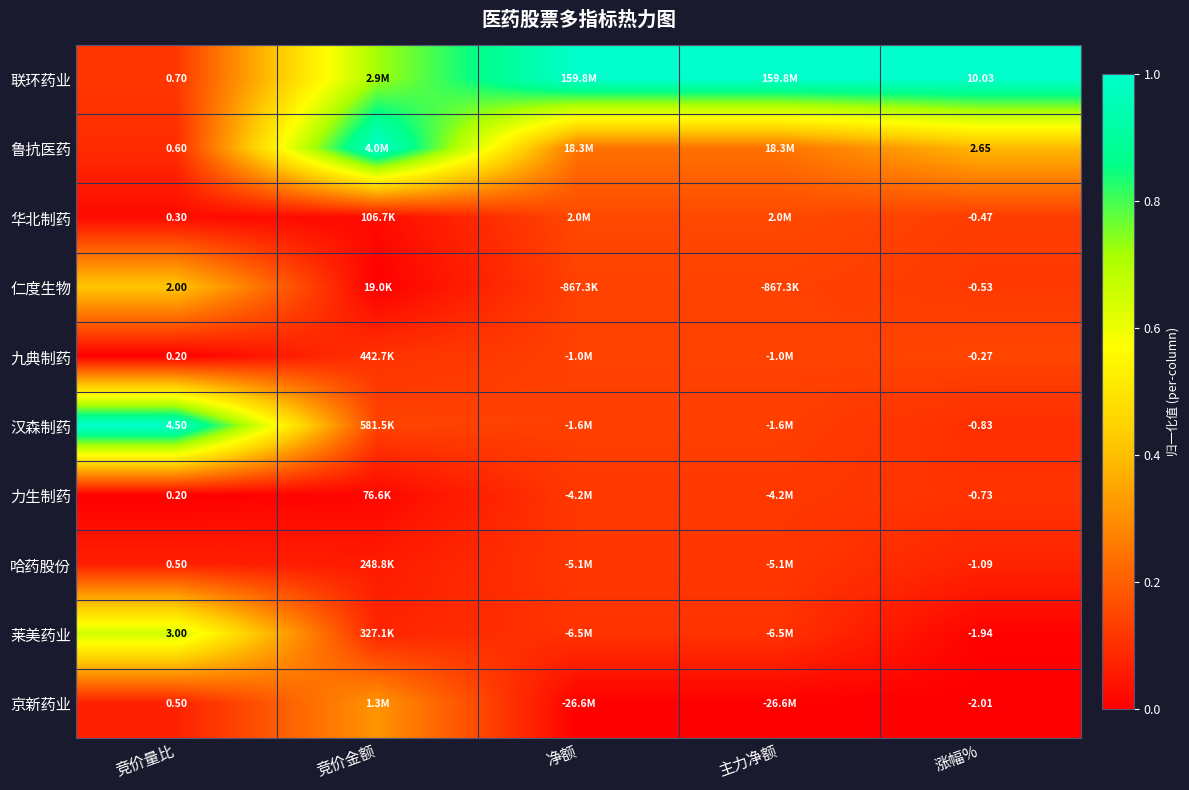

Is the value of 莱美药业 at 竞价量比 greater than the value of 力生制药 at 涨幅%?

Yes